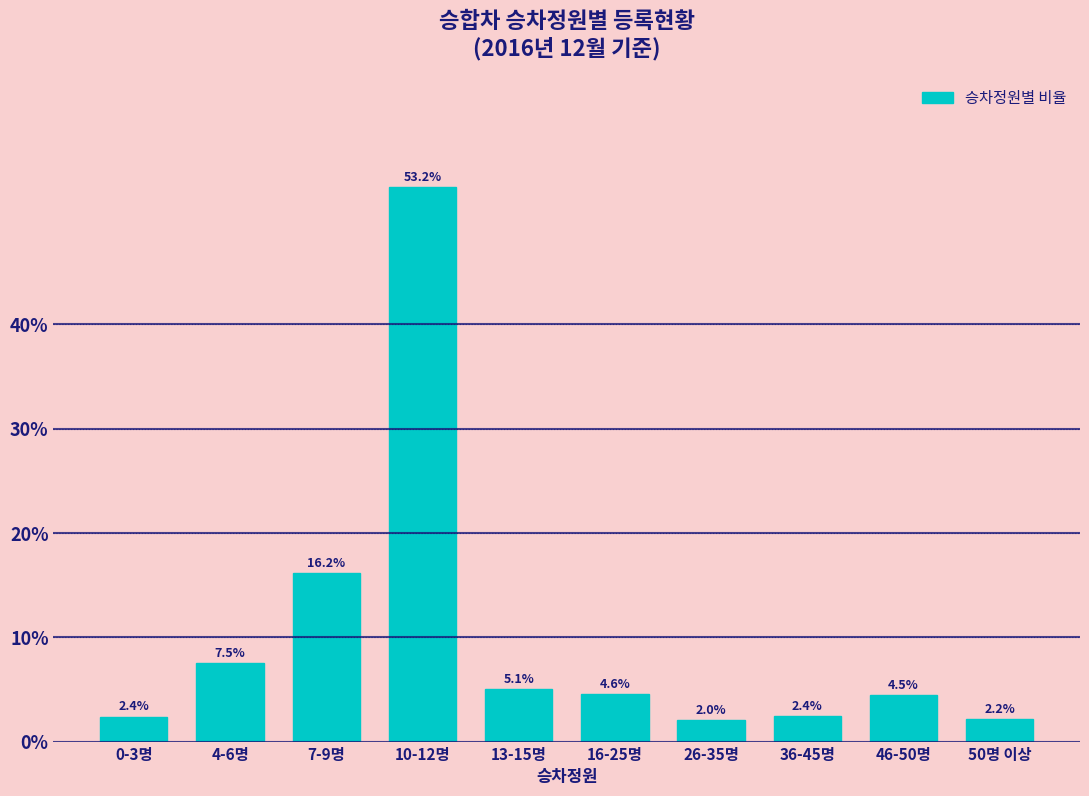

Reading left to right, list all the values displayed in this chart.

2.4	7.5	16.2	53.2	5.1	4.6	2.0	2.4	4.5	2.2